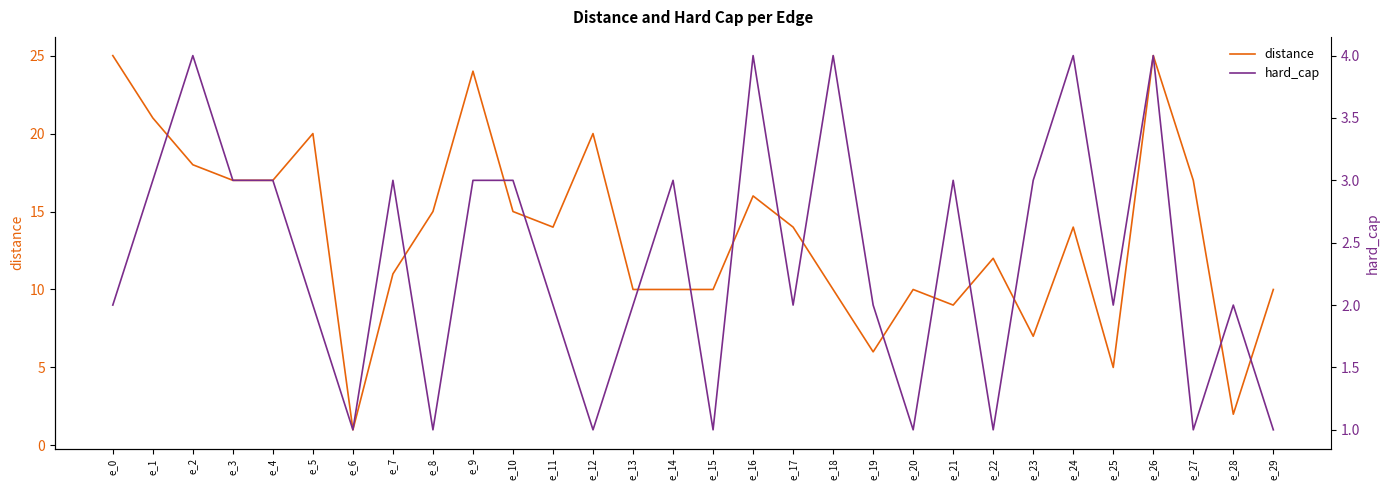

At which label is distance closest to 13?

e_11